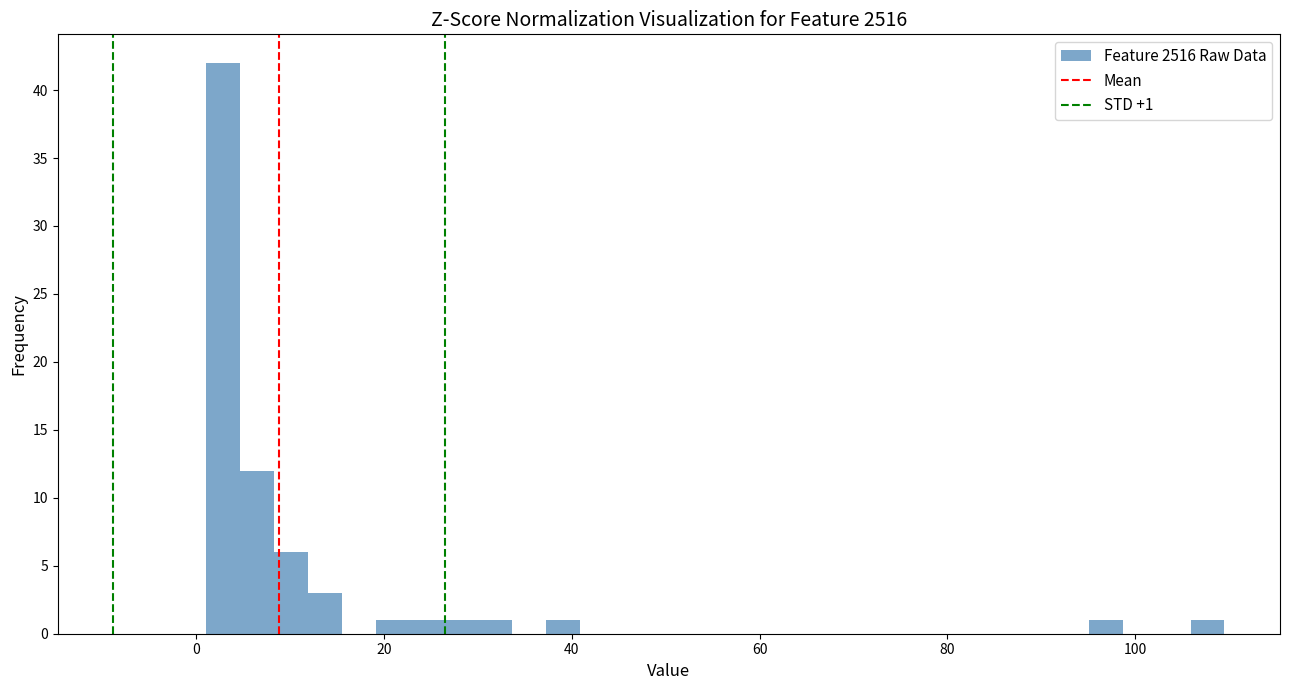

Read against the x-axis, roughly where is the centre of the tallest bar?

2